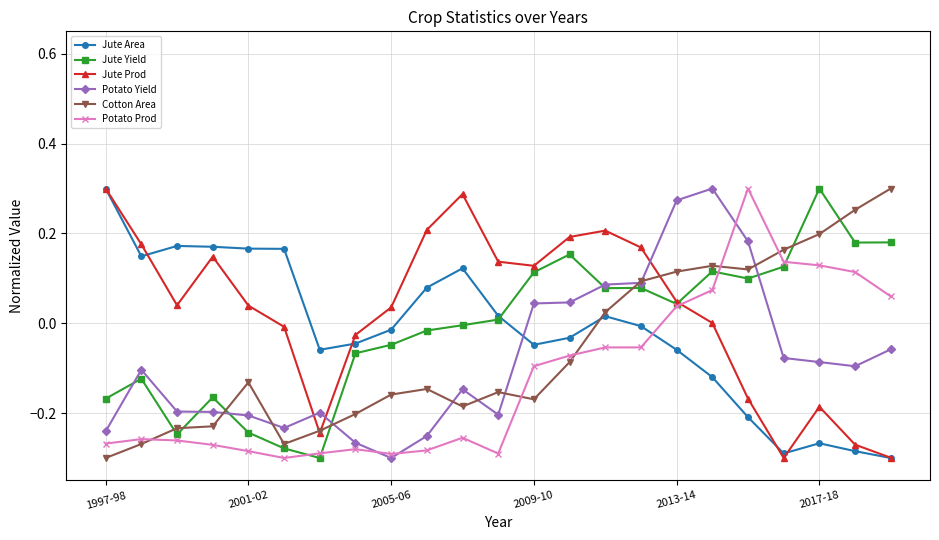

How many lines are shown in the chart?

6